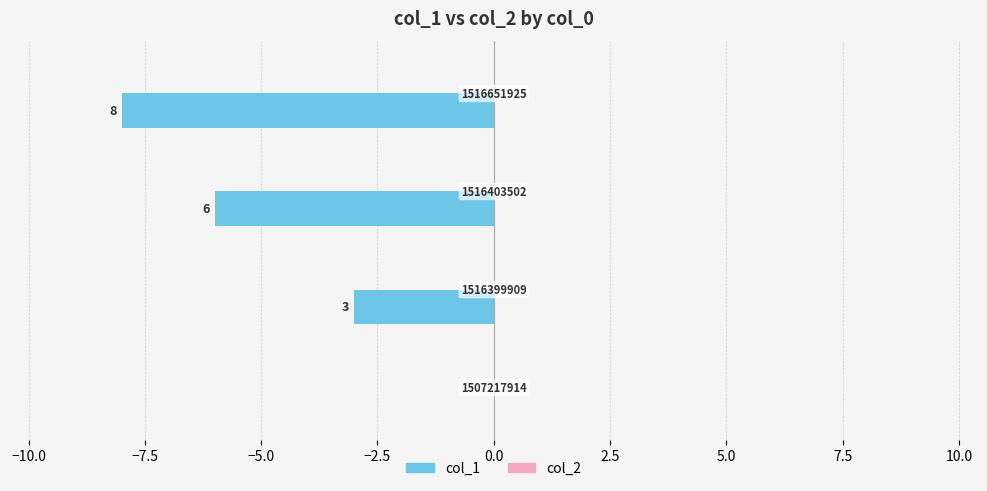

How many distinct data groups are displayed?

2